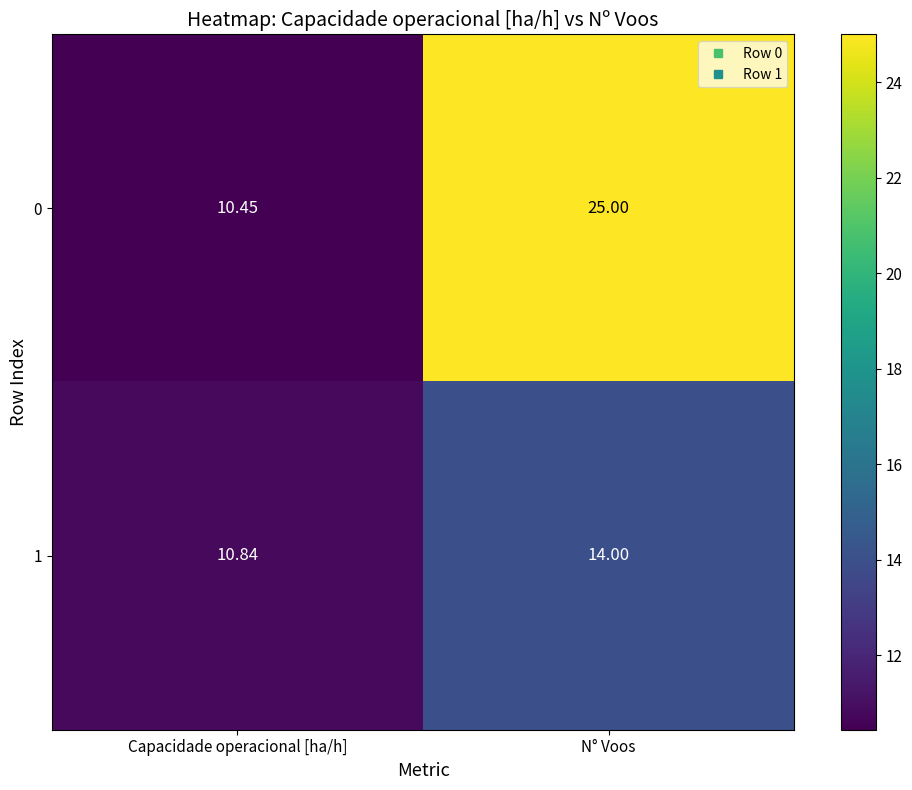

Which category has the lowest value in the 0 series?

Capacidade operacional [ha/h]